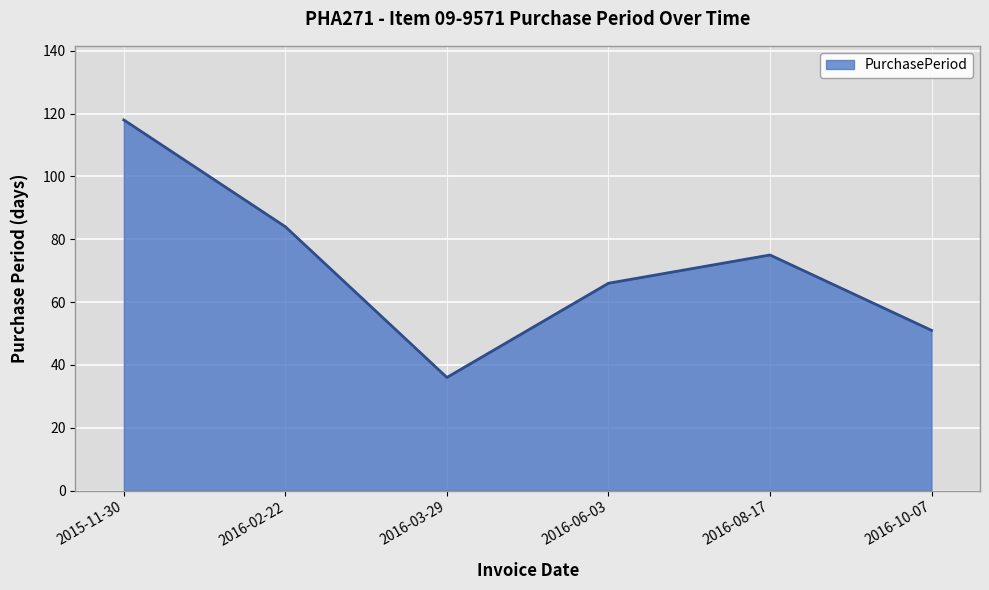

How many lines are shown in the chart?

1